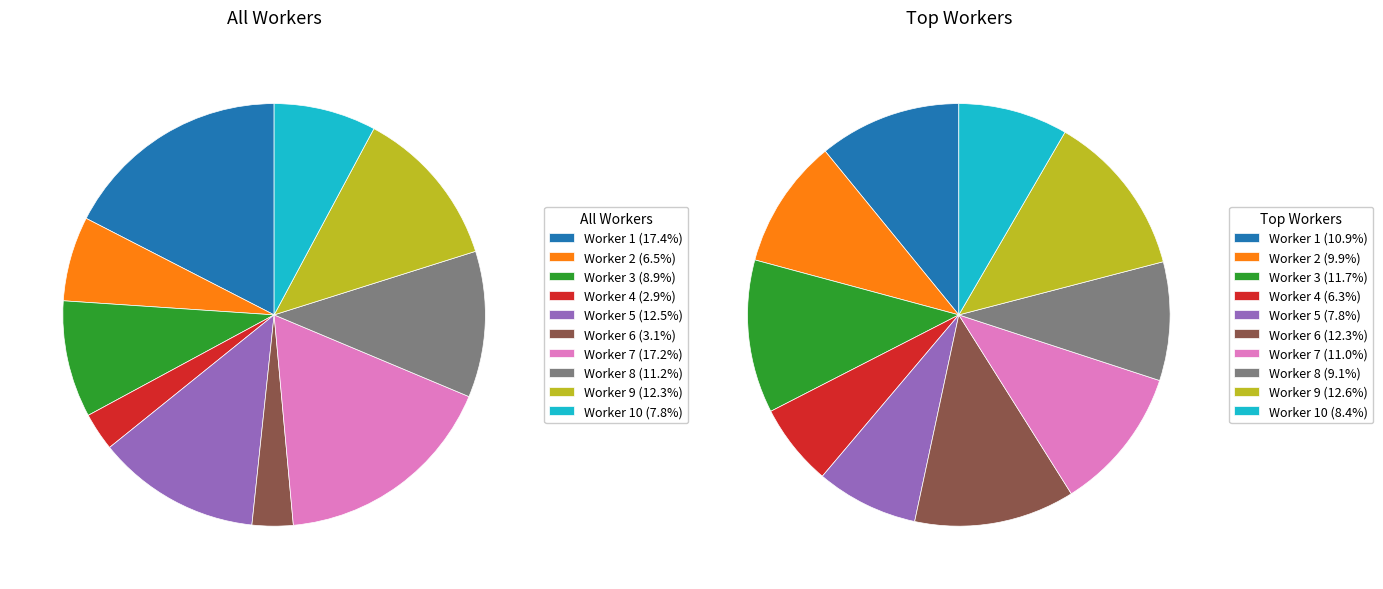

To the nearest percent, what is the difference between the largest and smallest slice percentages?

15%